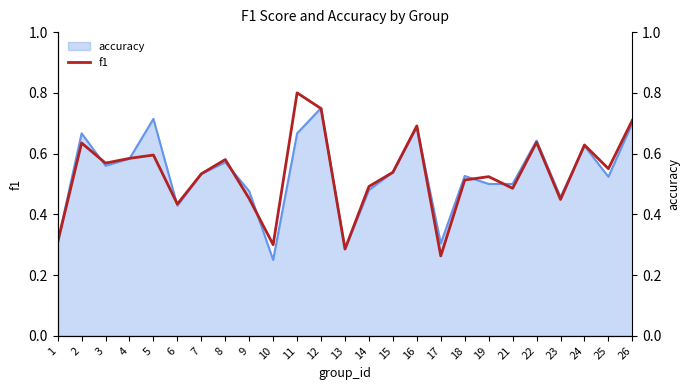

Does the chart have visible grid lines?

No